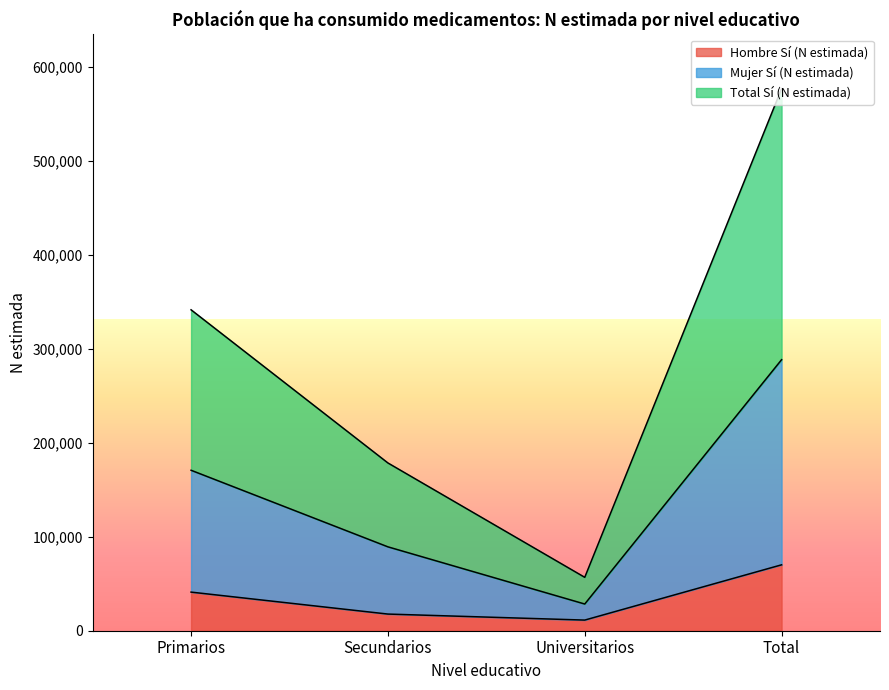

At how many categories does at least one series exceed 390170?

1